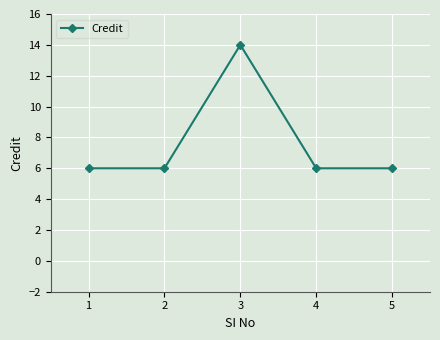

What is the average value?

8